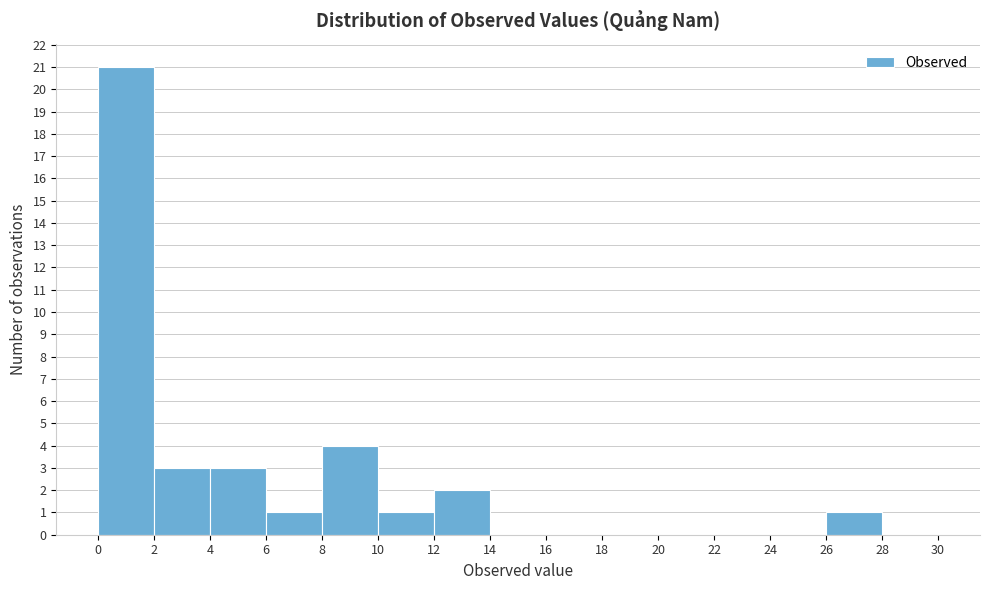

Reading left to right, list every bar in this chart as the range it spans on the x-axis followed by its height. The values are not printed on the chart, so give them approximately, as read against the axis.

0 to 2: 21
2 to 4: 3
4 to 6: 3
6 to 8: 1
8 to 10: 4
10 to 12: 1
12 to 14: 2
14 to 16: 0
16 to 18: 0
18 to 20: 0
20 to 22: 0
22 to 24: 0
24 to 26: 0
26 to 28: 1
28 to 30: 0